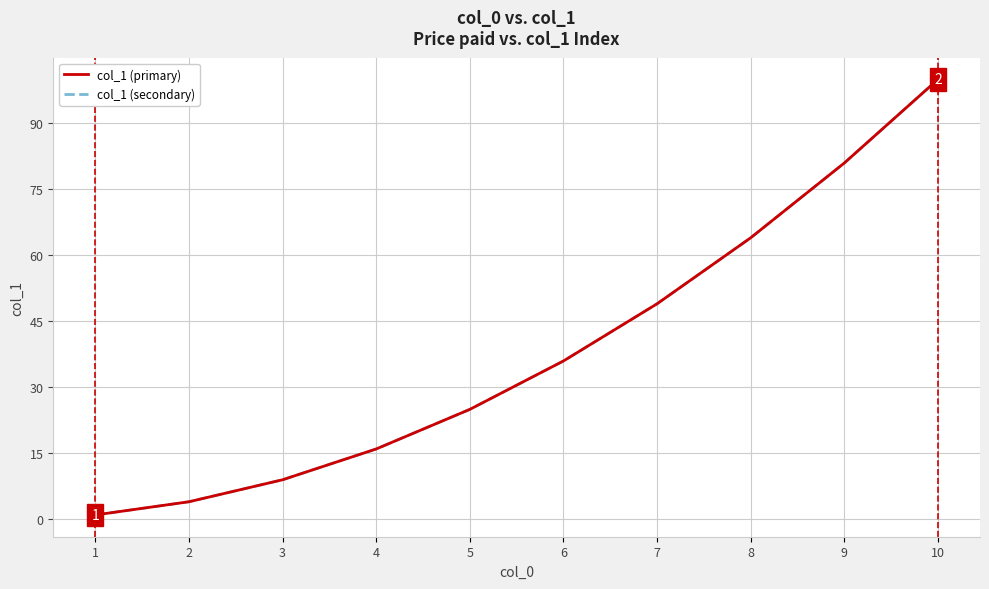

Does the chart display data point markers on the line(s)?

No